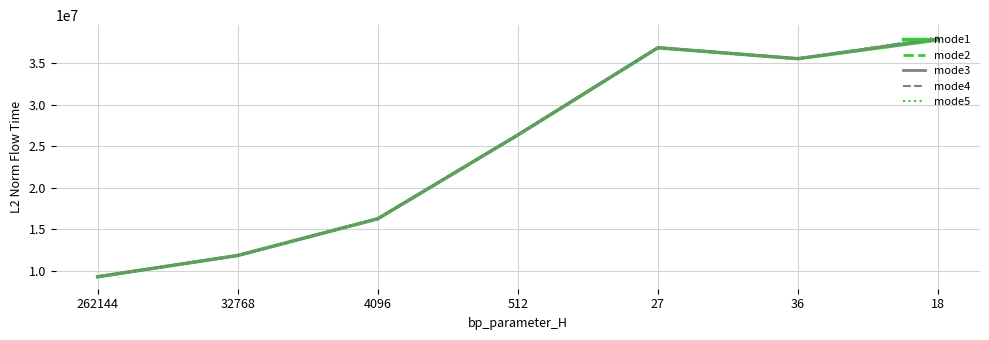

Is it true that mode5 equals 63590096.7 at 27?

False